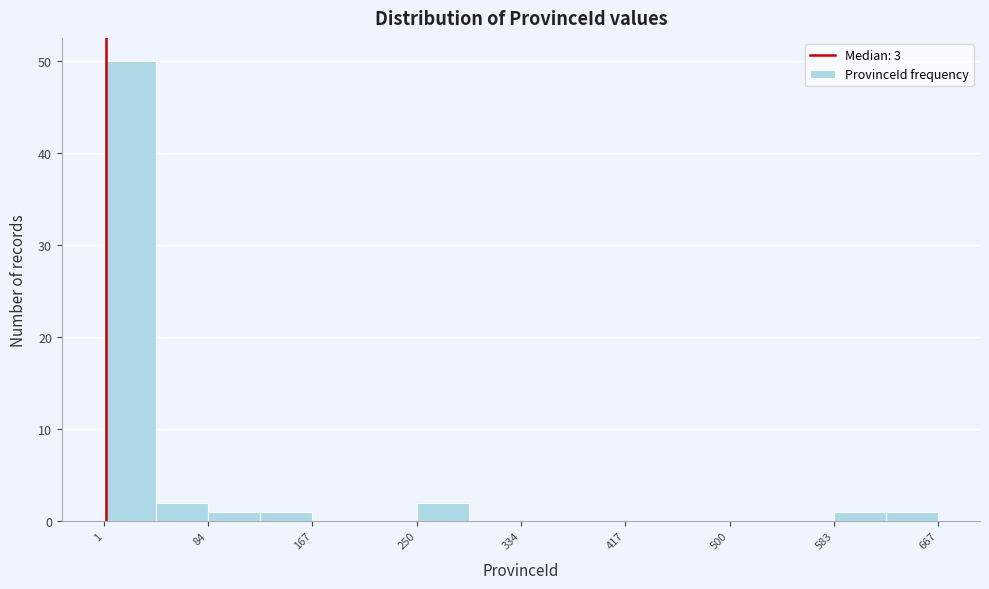

Reading left to right, transcribe this chart: for each bar, give the range it covers on the x-axis and its height. Neither the bar edges nor the heights are printed on the chart, so give them approximately, as read against the axes.

0 to 40: 50
40 to 80: 2
80 to 130: 1
130 to 170: 1
170 to 210: 0
210 to 250: 0
250 to 290: 2
290 to 330: 0
330 to 380: 0
380 to 420: 0
420 to 460: 0
460 to 500: 0
500 to 540: 0
540 to 580: 0
580 to 630: 1
630 to 670: 1